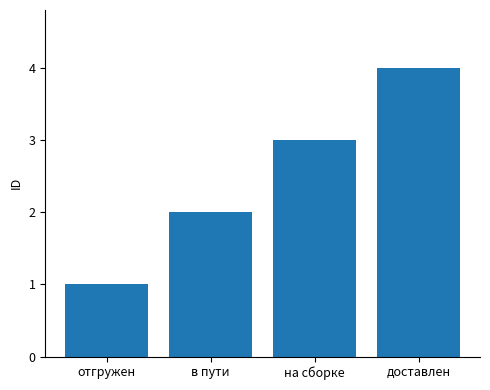

Are the bars horizontal?

No